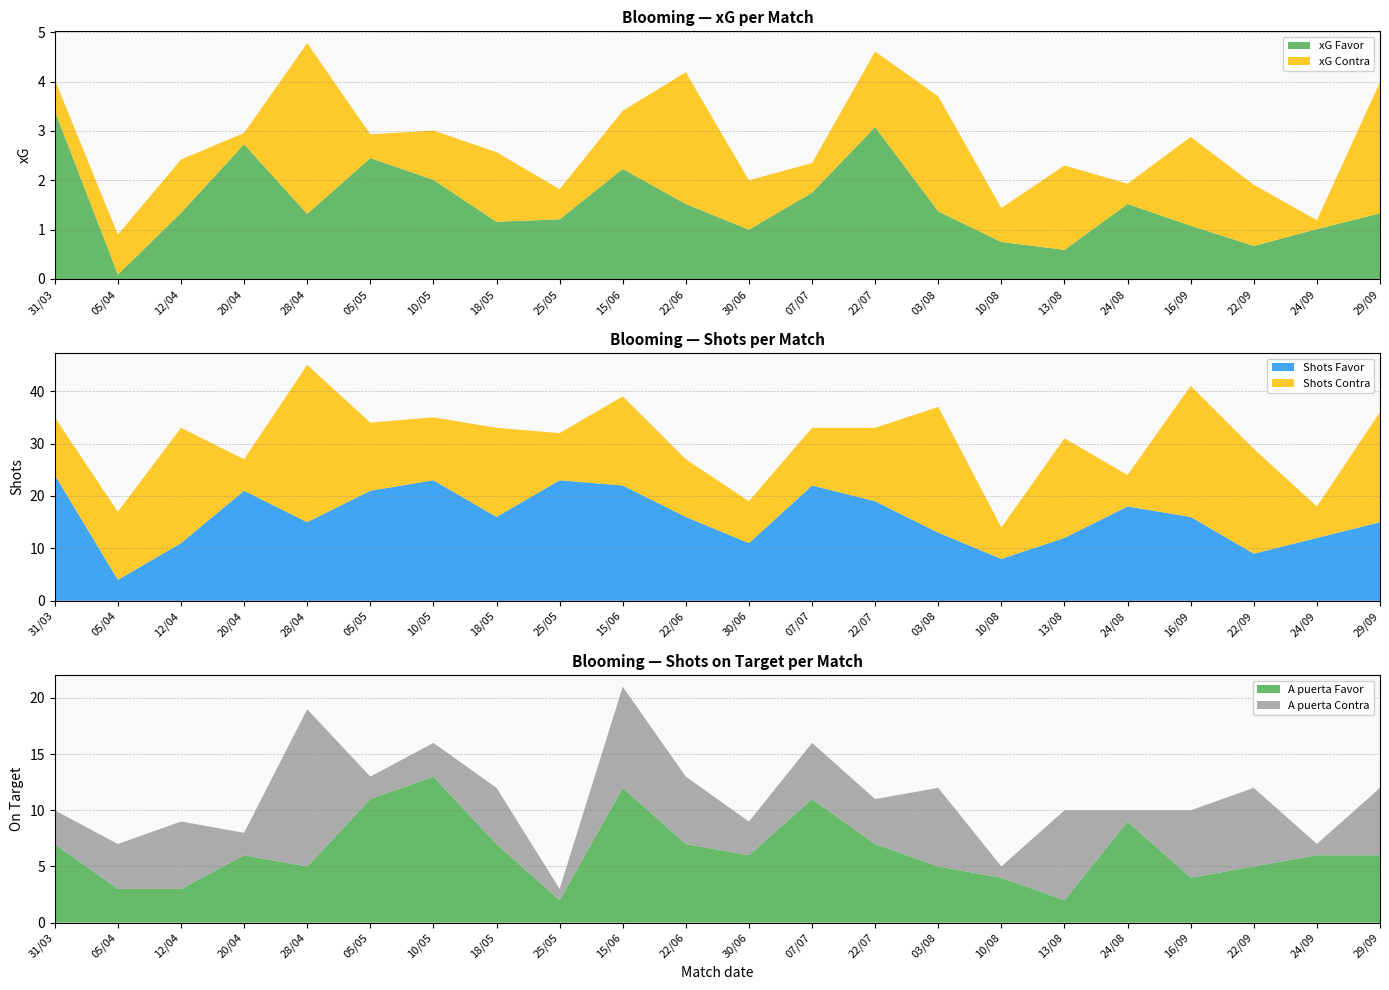

Reading left to right, transcribe all the data shown in this chart.

xG Favor: 3.4	0.1	1.3	2.7	1.3	2.5	2.0	1.2	1.2	2.2	1.5	1.0	1.8	3.1	1.4	0.8	0.6	1.5	1.1	0.7	1.0	1.3
xG Contra: 0.6	0.8	1.1	0.2	3.5	0.5	1.0	1.4	0.6	1.2	2.7	1.0	0.6	1.5	2.3	0.7	1.7	0.4	1.8	1.2	0.2	2.7
Shots Favor: 24.0	4.0	11.0	21.0	15.0	21.0	23.0	16.0	23.0	22.0	16.0	11.0	22.0	19.0	13.0	8.0	12.0	18.0	16.0	9.0	12.0	15.0
Shots Contra: 11.0	13.0	22.0	6.0	30.0	13.0	12.0	17.0	9.0	17.0	11.0	8.0	11.0	14.0	24.0	6.0	19.0	6.0	25.0	20.0	6.0	21.0
A puerta Favor: 7.0	3.0	3.0	6.0	5.0	11.0	13.0	7.0	2.0	12.0	7.0	6.0	11.0	7.0	5.0	4.0	2.0	9.0	4.0	5.0	6.0	6.0
A puerta Contra: 3.0	4.0	6.0	2.0	14.0	2.0	3.0	5.0	1.0	9.0	6.0	3.0	5.0	4.0	7.0	1.0	8.0	1.0	6.0	7.0	1.0	6.0